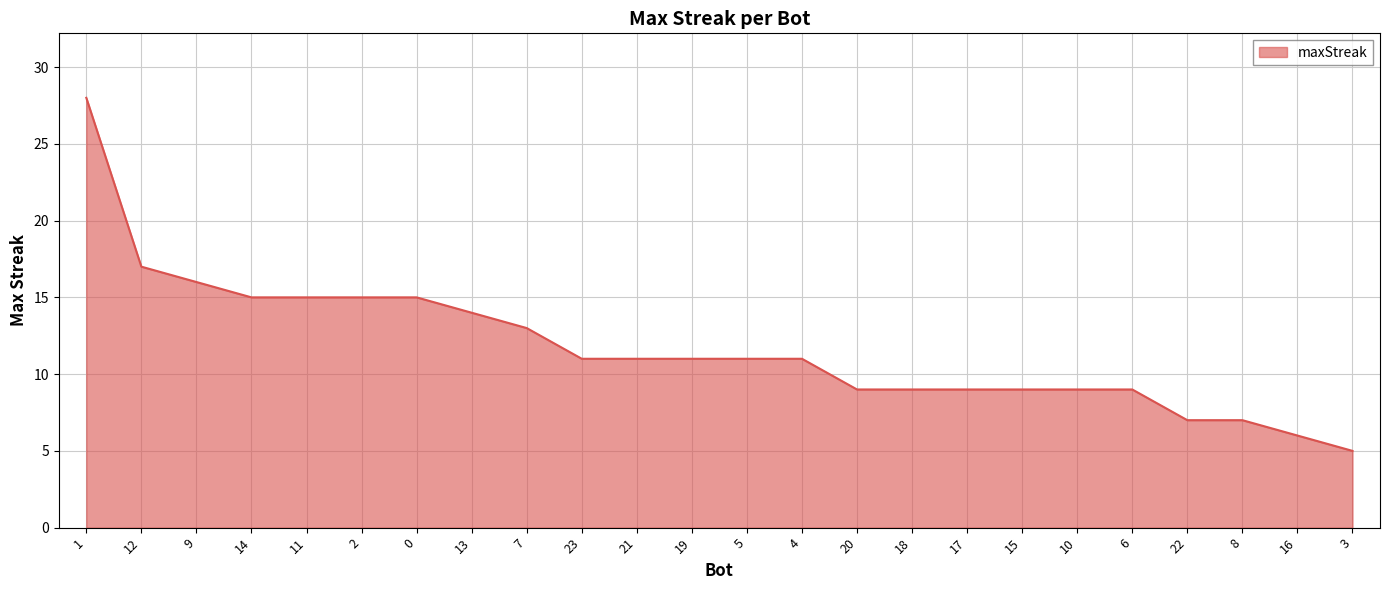

Which label corresponds to the largest value in the chart?

1